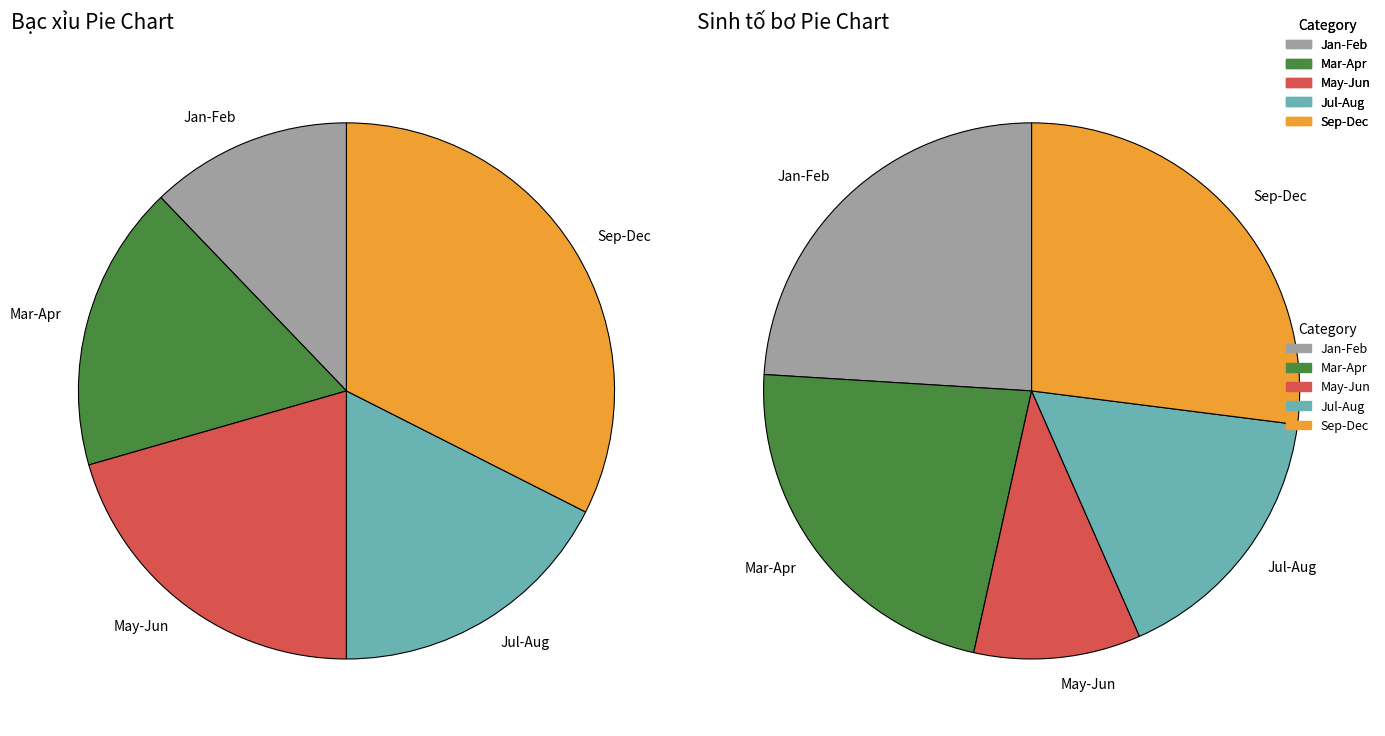

To the nearest percent, what percentage of the pie is 1?

12%